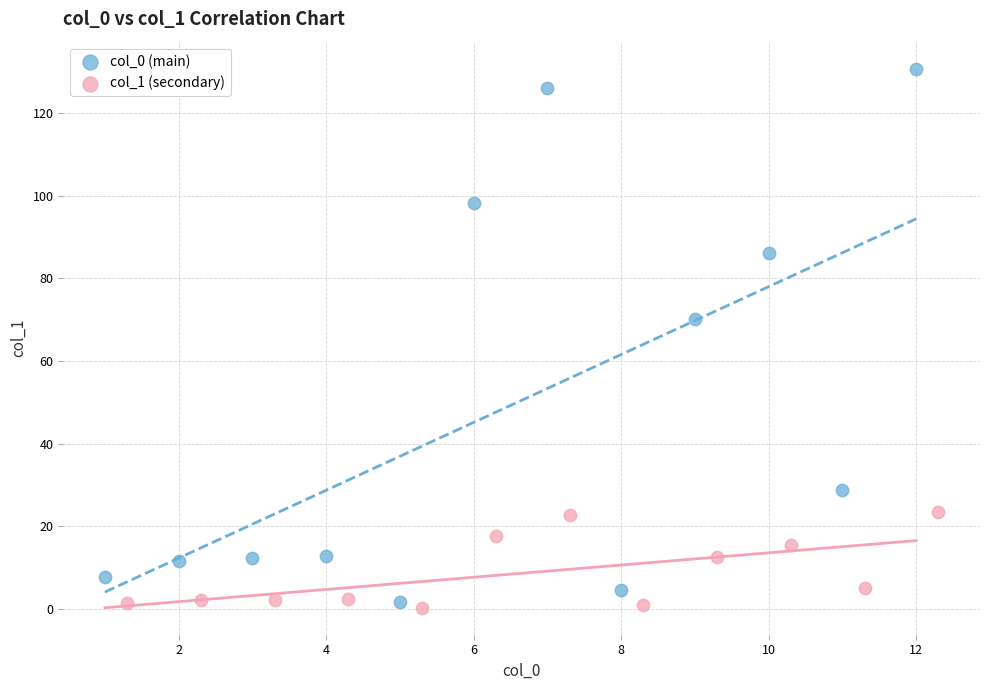

Which series has the widest spread of Y values?

col_0 (main)